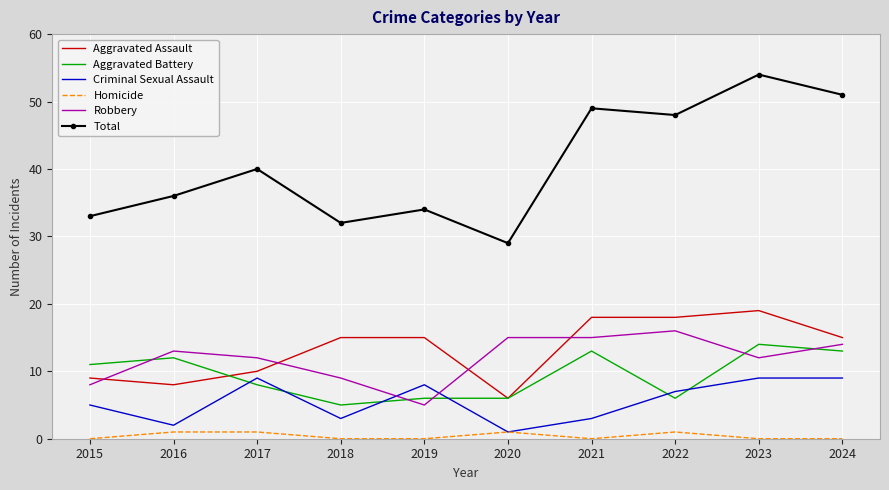

Which series has the largest total across all categories?

Total